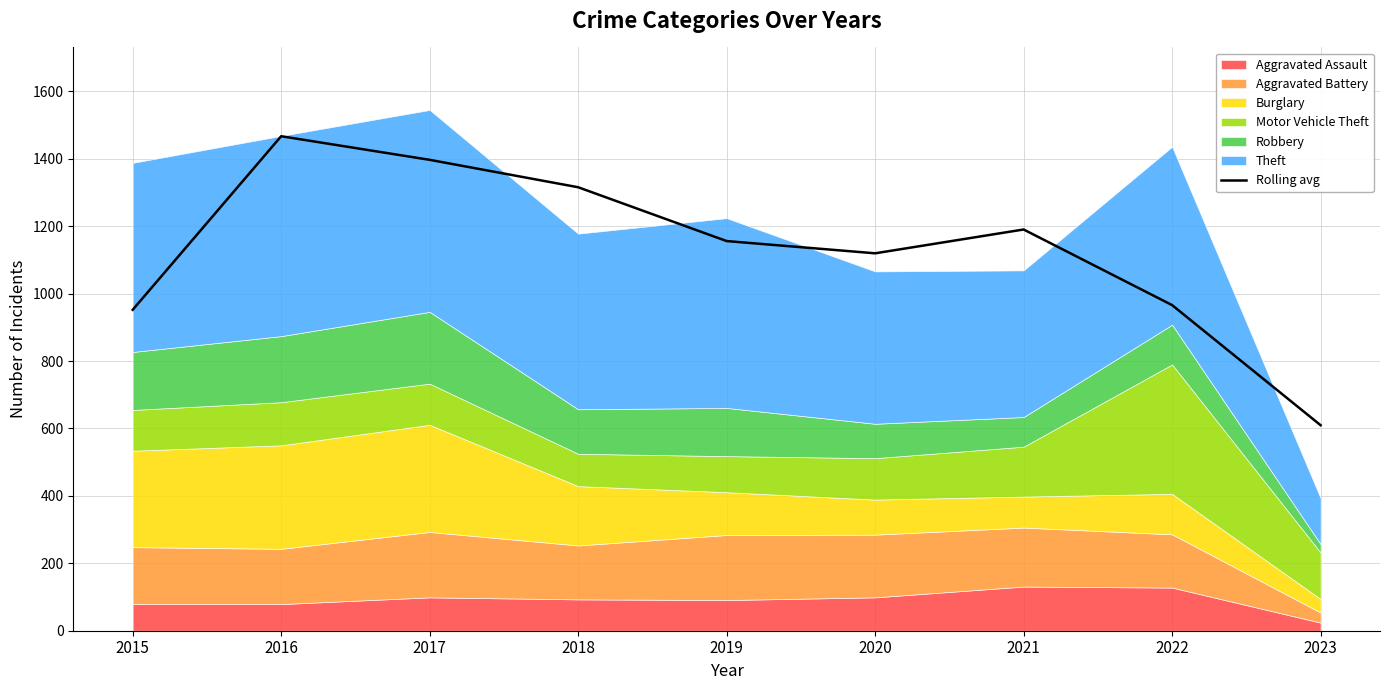

What is the minimum value shown in the chart?

609.7